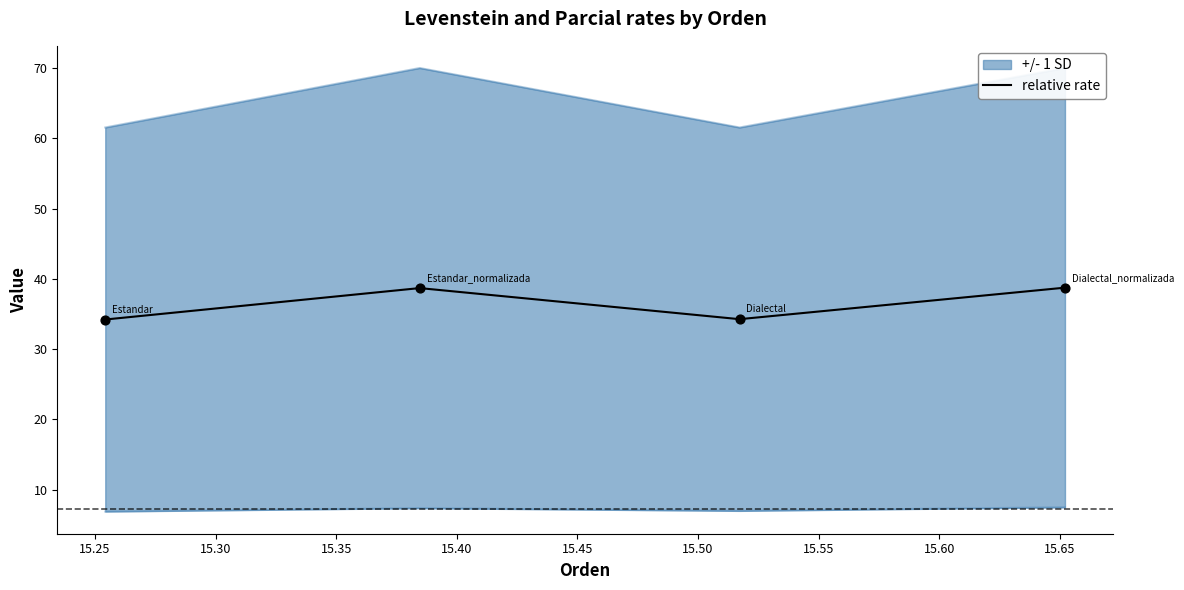

True or false: relative rate has more than 2 points higher than both neighbors.

False